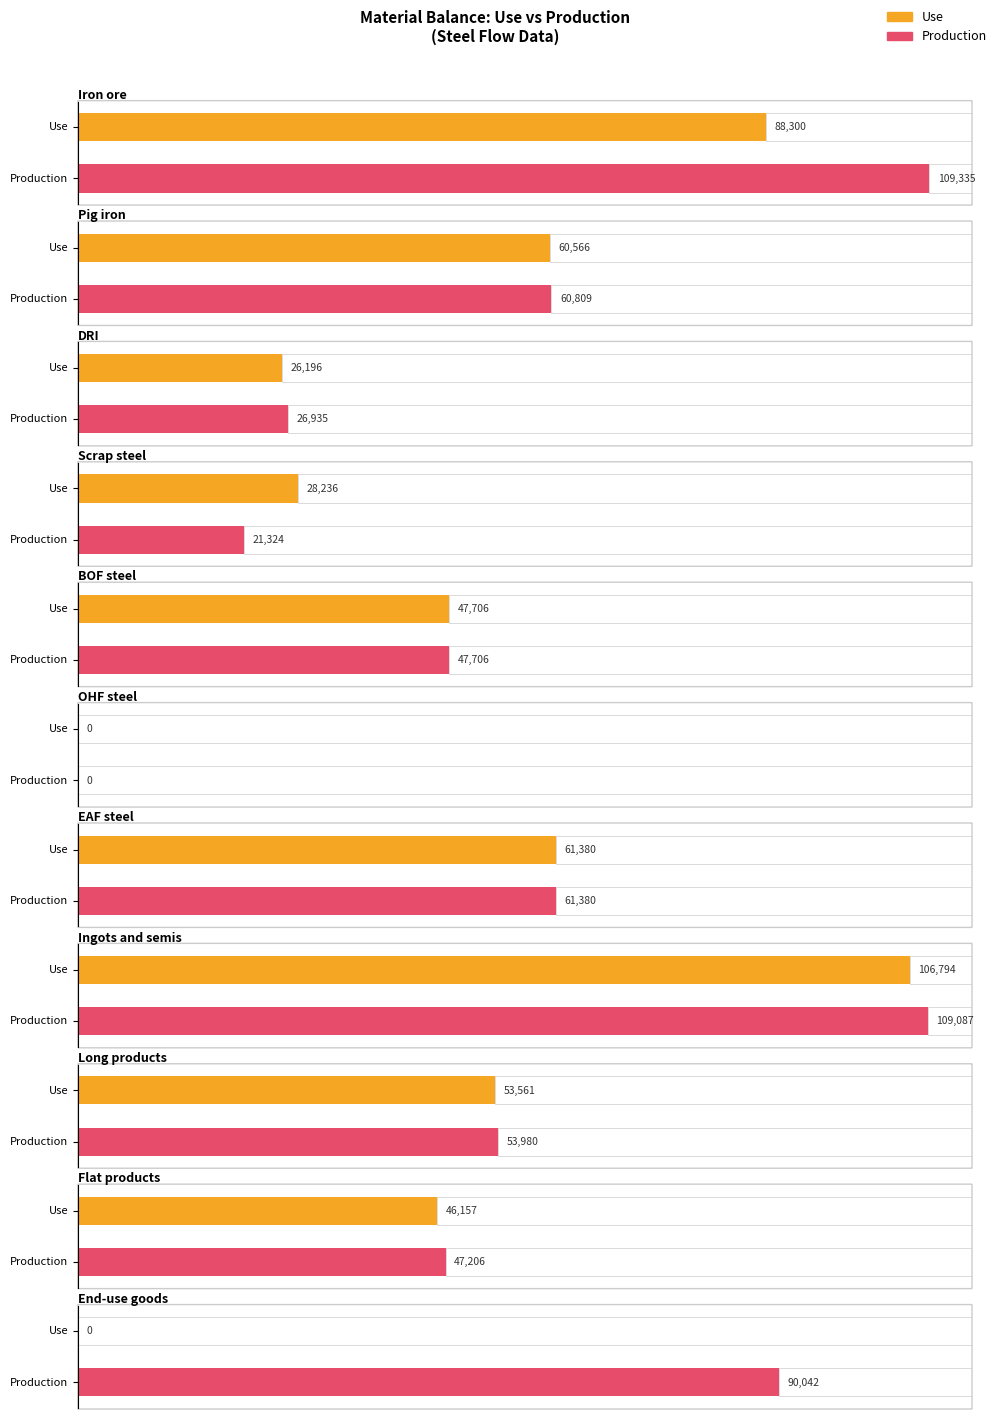

Which series has the largest total across all categories?

Production